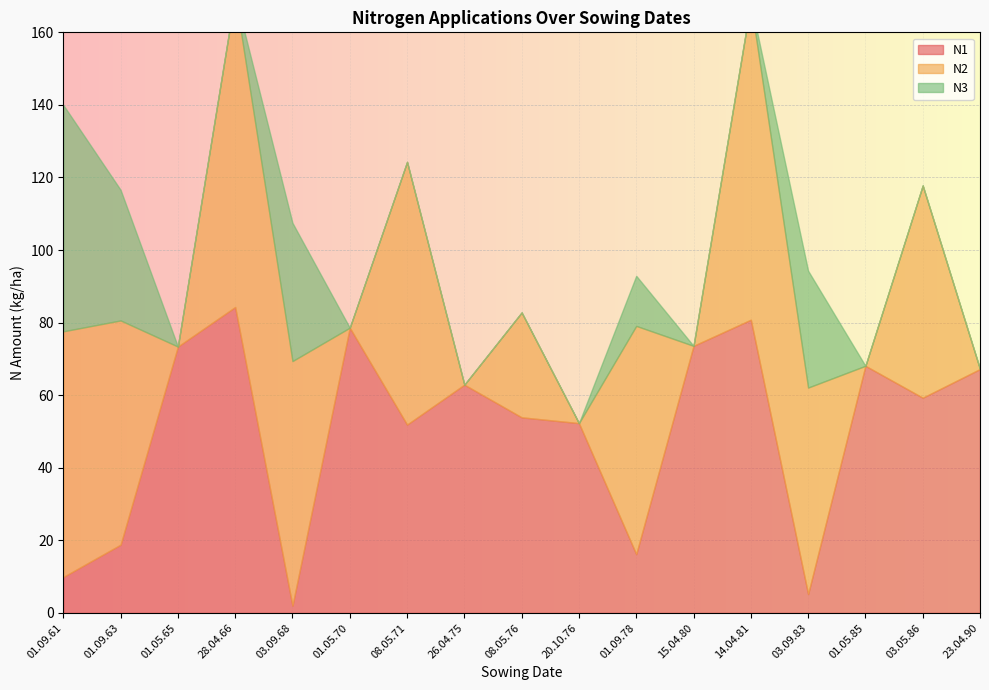

Is the value of N1 at 14.04.81 greater than the value of N3 at 08.05.71?

Yes